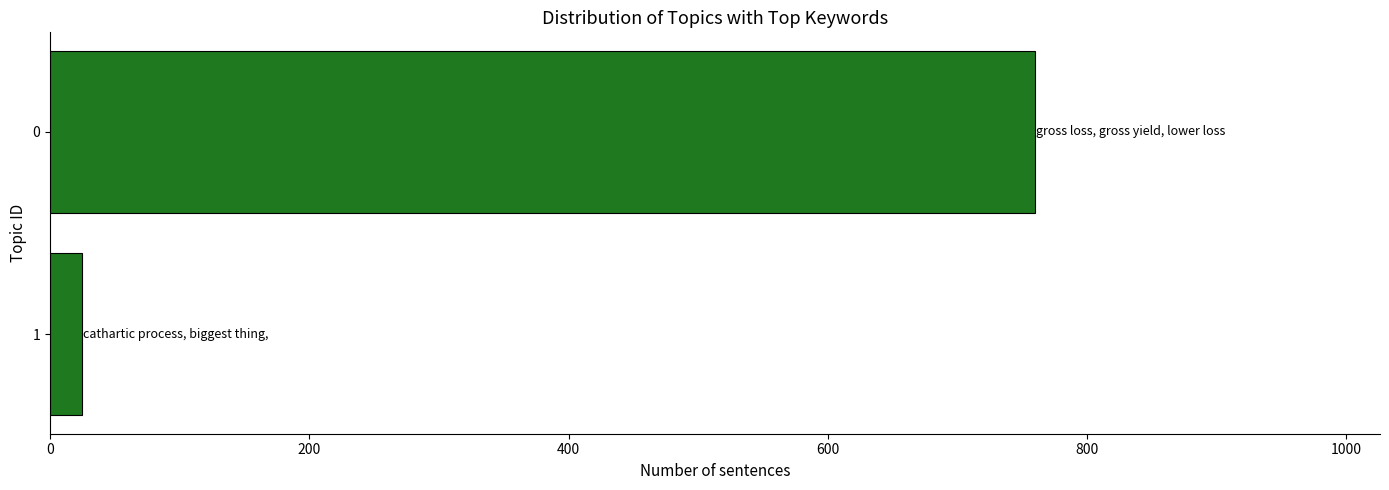

What is the value of the 2nd bar from the top?

25